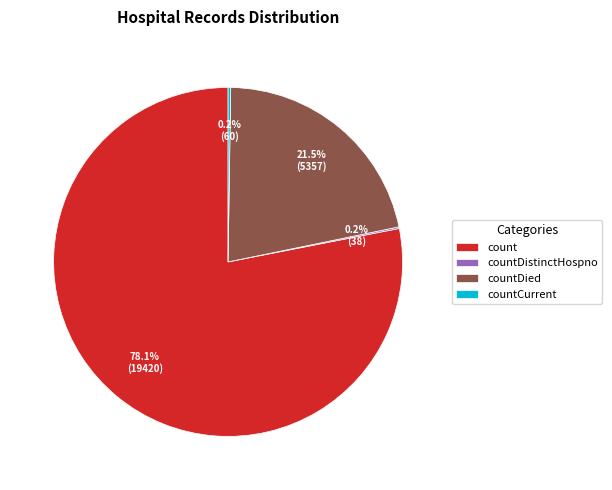

Does count account for over 50% of the chart?

Yes